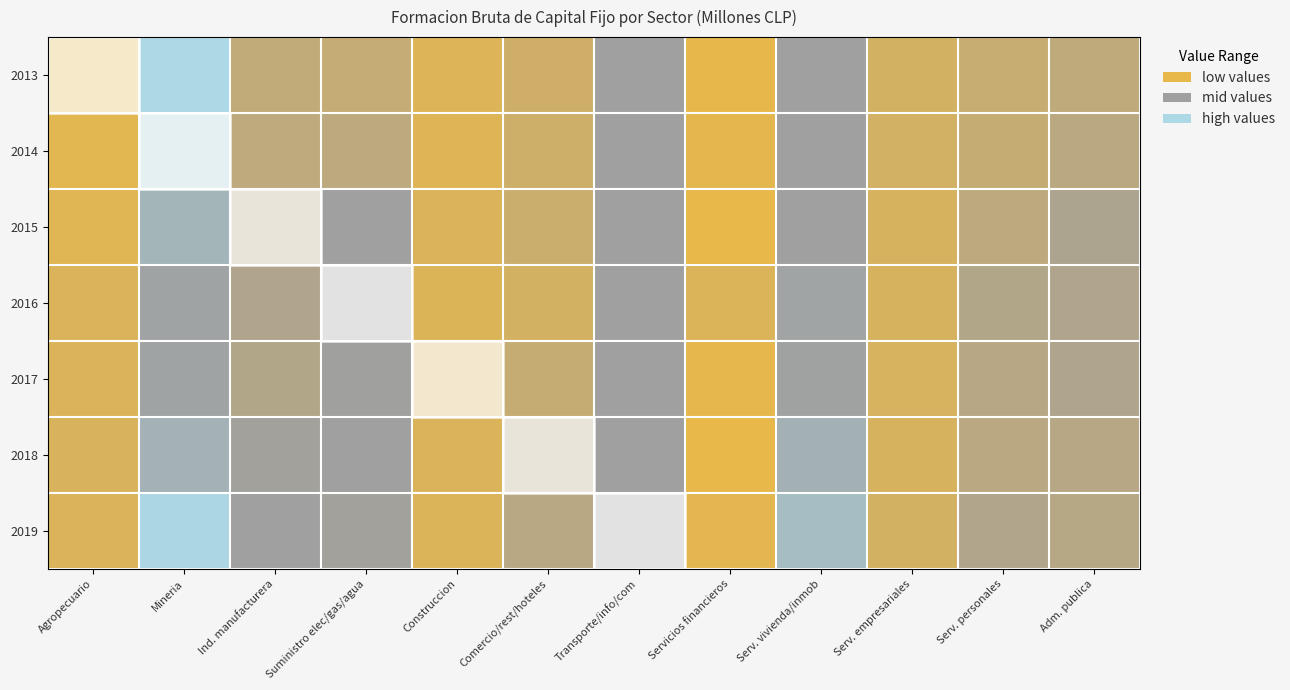

Which has a higher value, Adm. publica or Agropecuario?

Adm. publica